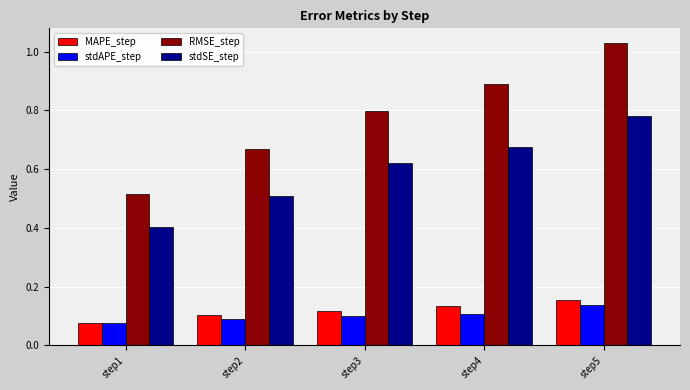

True or false: stdAPE_step has a value of 0.0 at step4.

False